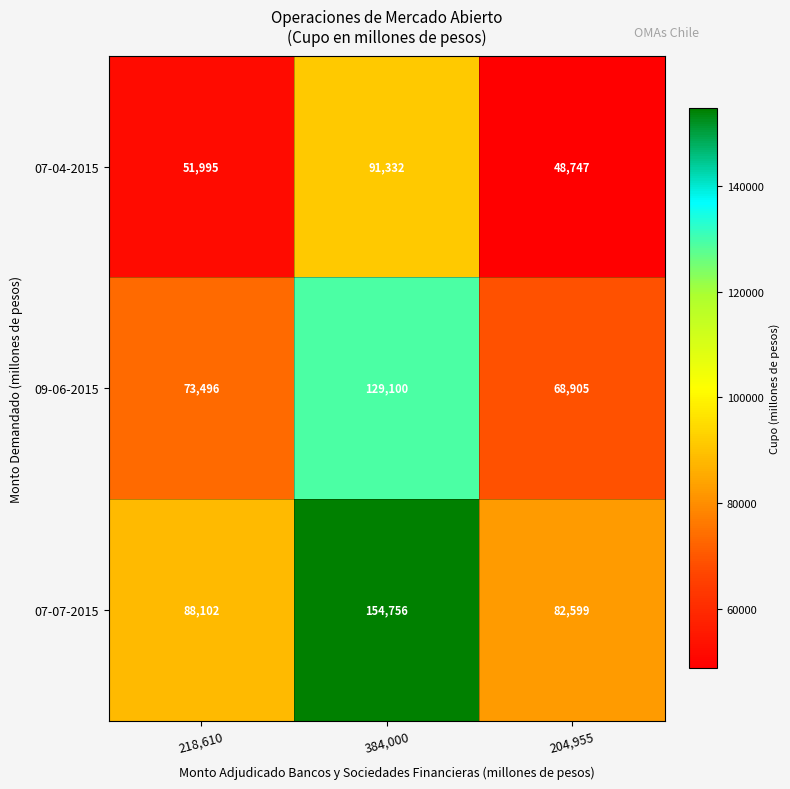

At which category is the sum across all series the highest?

384,000